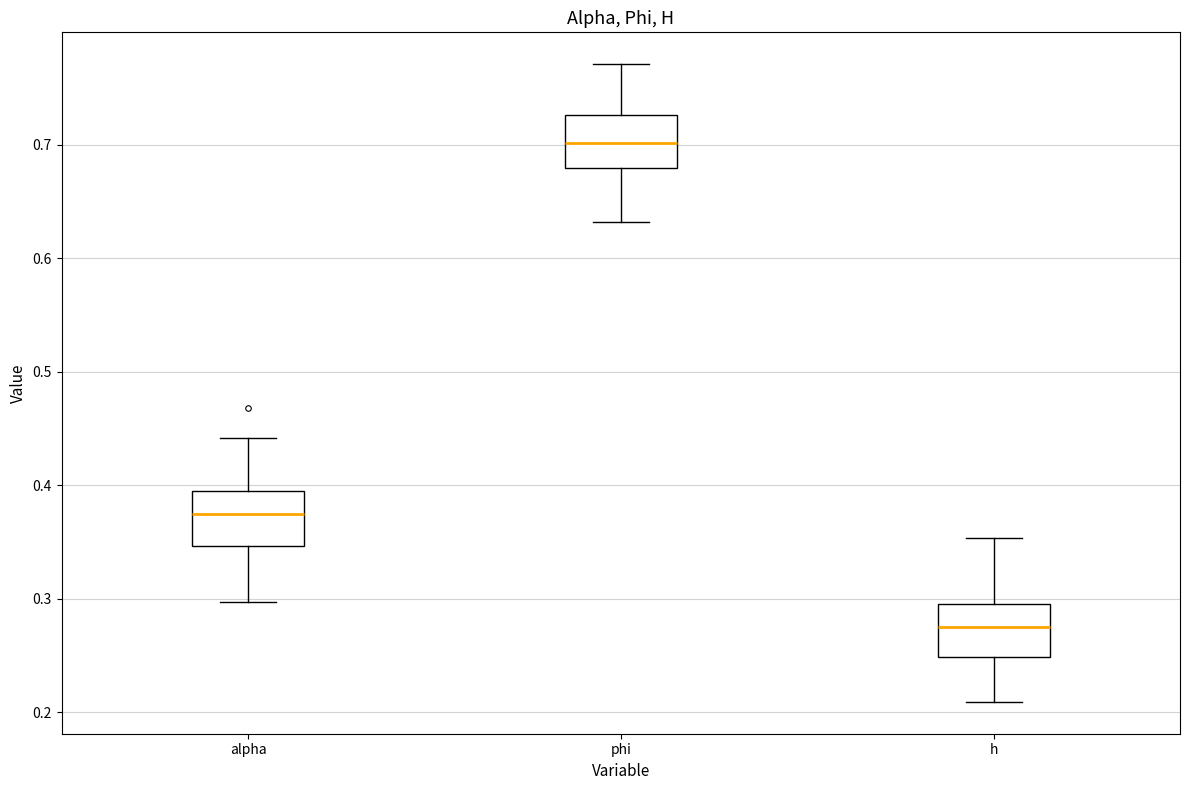

Reading left to right, transcribe this box plot: for each box, give where its median line is, the range the box spans, and where its two whiskers end, as read against the y-axis. The values are not printed on the chart, so give them approximately, as read against the axis.

alpha: median 0.37, box 0.35 to 0.39, whiskers 0.30 to 0.44
phi: median 0.70, box 0.68 to 0.73, whiskers 0.63 to 0.77
h: median 0.27, box 0.25 to 0.30, whiskers 0.21 to 0.35